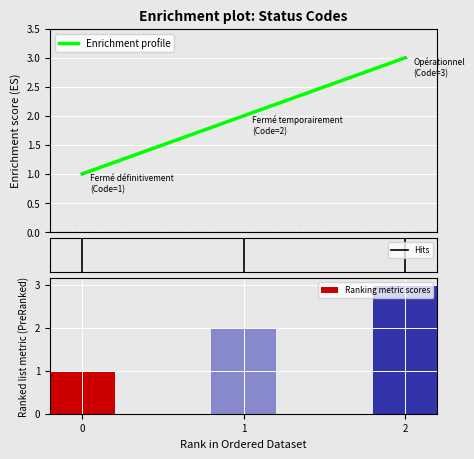

What is the highest value of the Enrichment profile series?

3